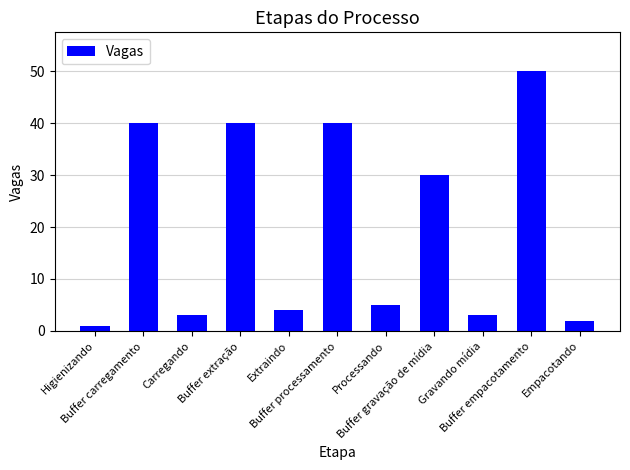

What is the difference between the values at Carregando and Extraindo?

1